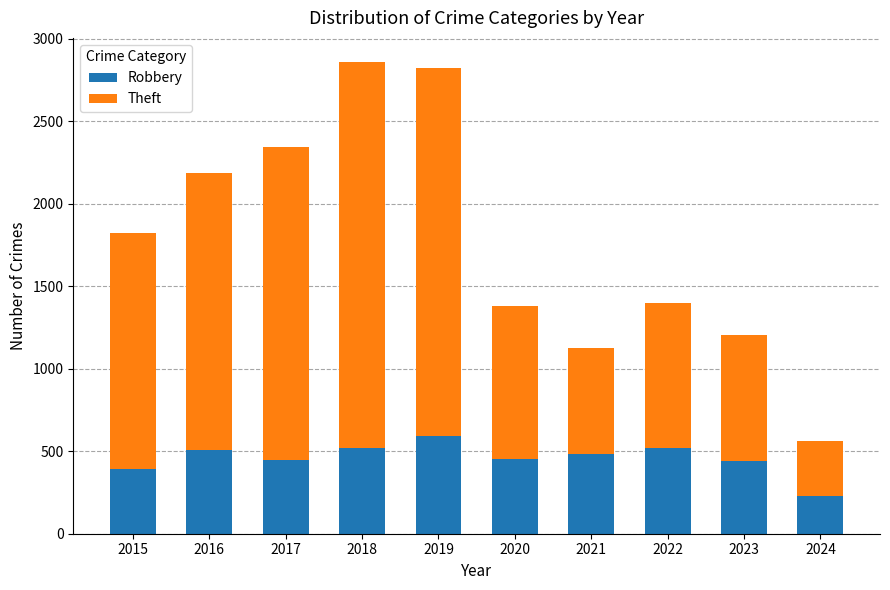

What is the sum of all Robbery values?

4585